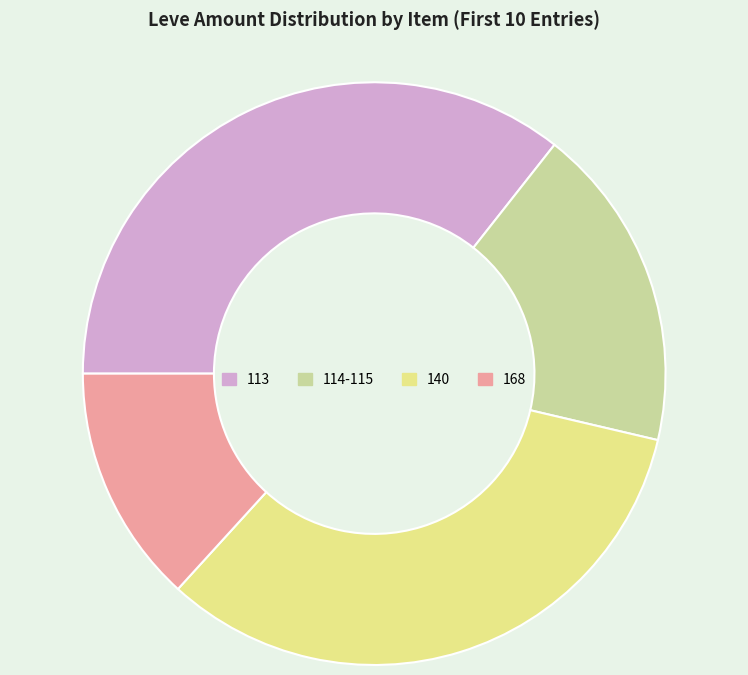

What is the ratio of the value at 113 to the value at 140?

1.1